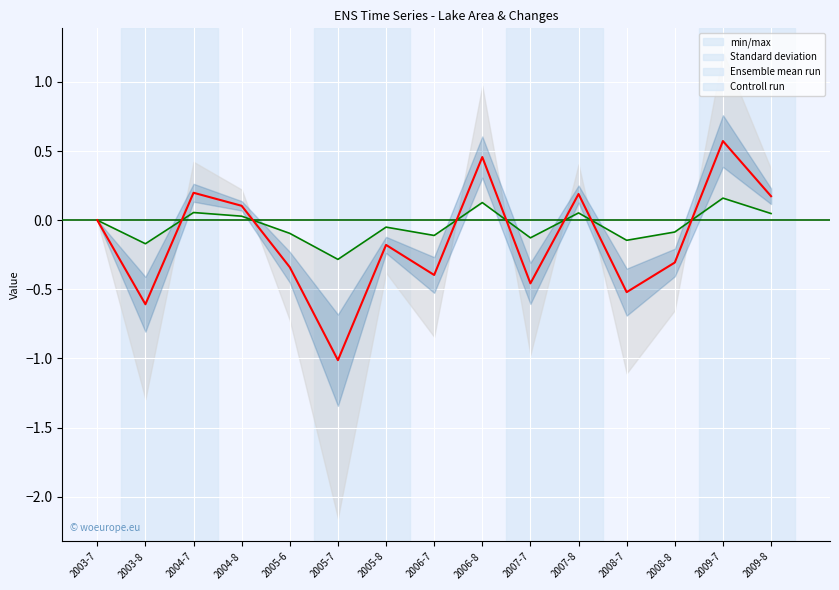

Which series ends up on top after the final intersection of Ensemble mean run and Controll run?

Ensemble mean run